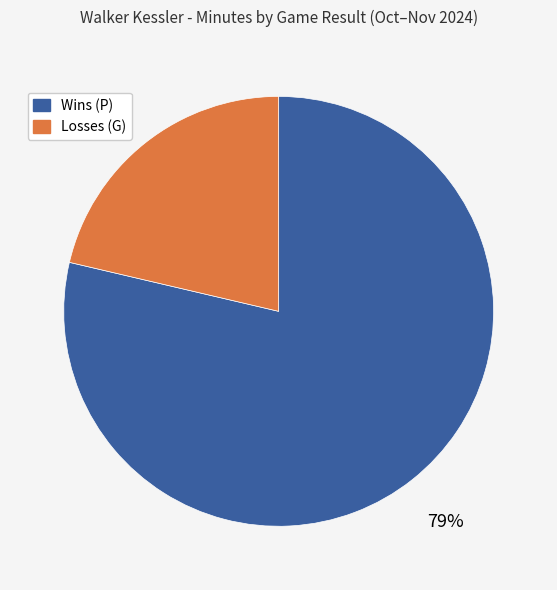

Is there any slice that represents more than half of the pie?

Yes